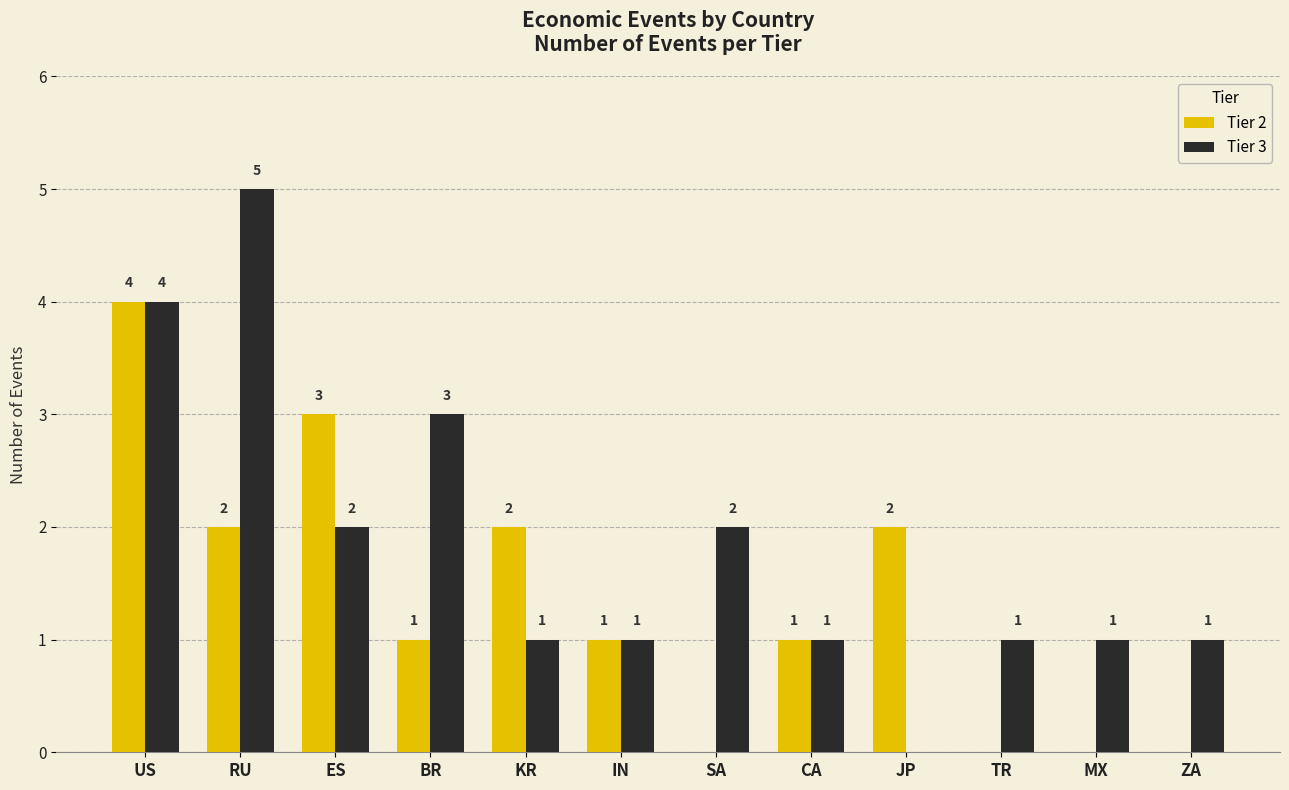

Which series has the largest total across all categories?

Tier 3